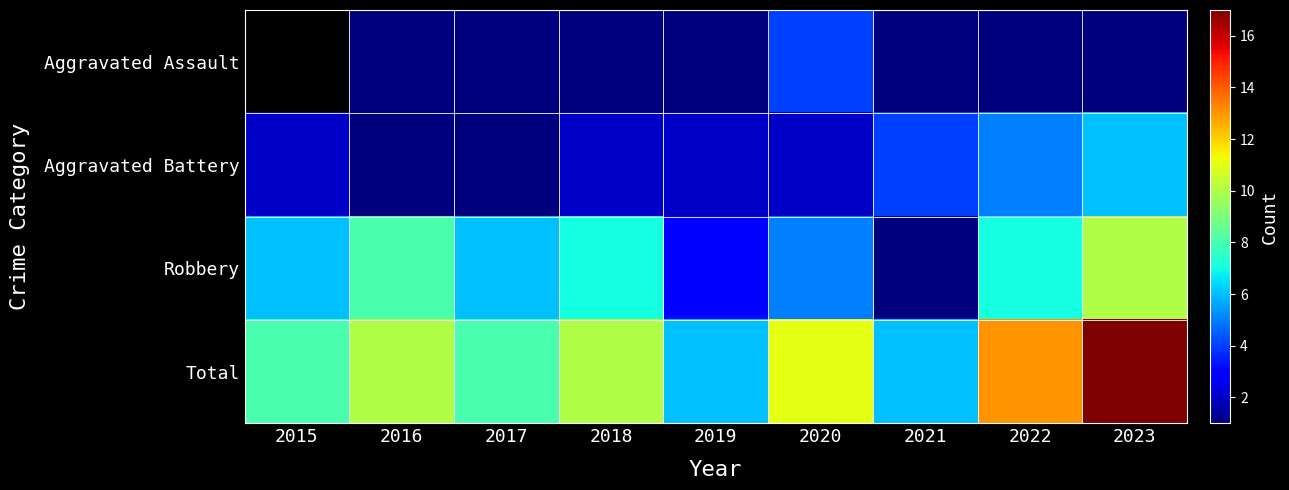

Which category has the lowest value in the Robbery series?

2021